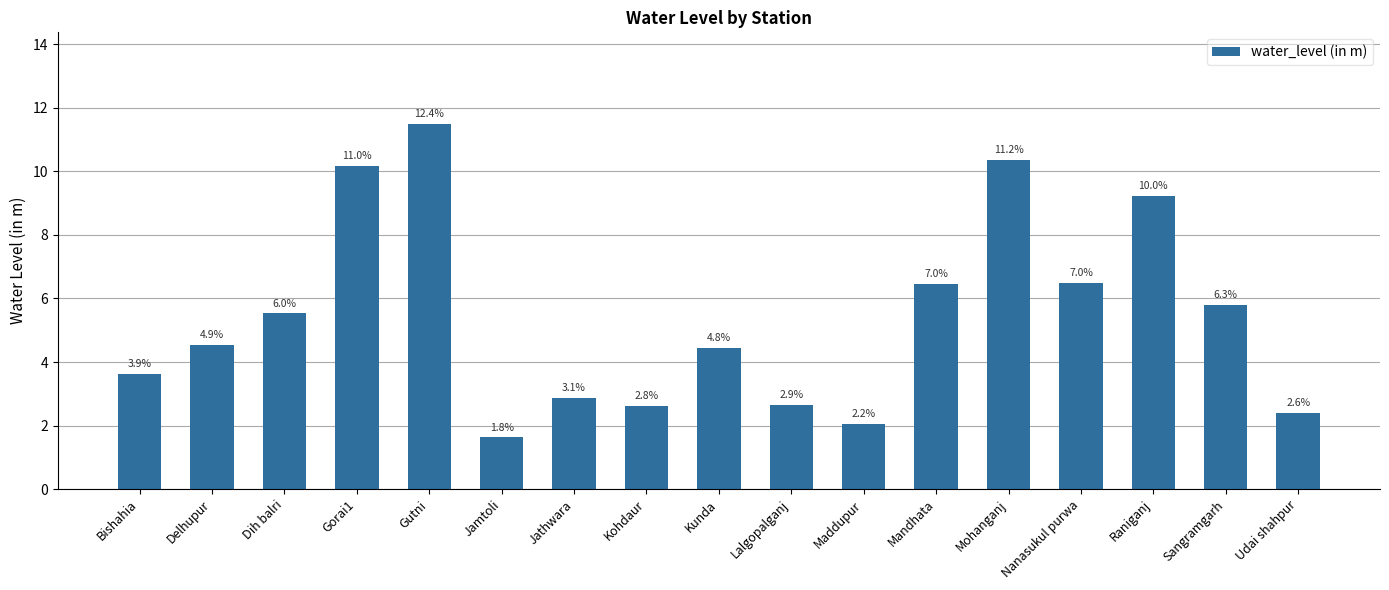

Are the bars grouped side by side (vs. stacked)?

No